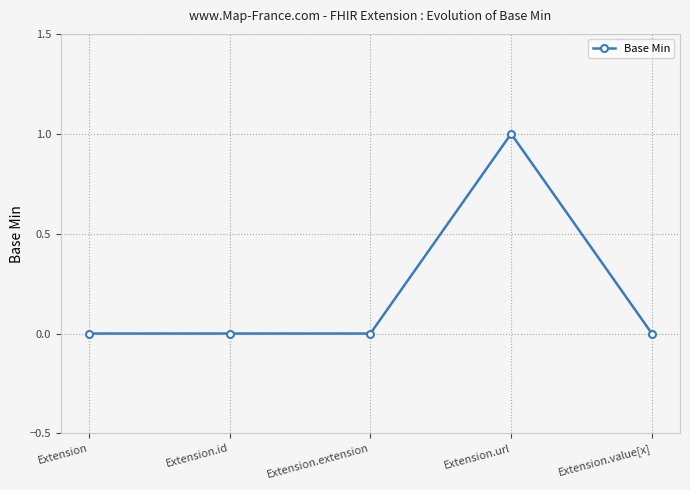

Does the chart have visible grid lines?

Yes